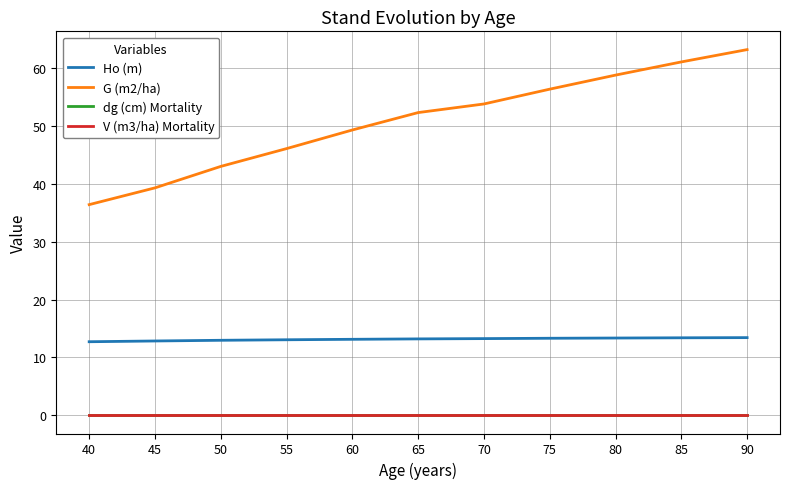

Reading left to right, what are all the values shown in this chart?

Ho (m): 12.7	12.8	13.0	13.1	13.1	13.2	13.2	13.3	13.3	13.4	13.4
G (m2/ha): 36.4	39.3	43.0	46.1	49.3	52.3	53.8	56.4	58.8	61.1	63.2
dg (cm) Mortality: 0.0	0.0	0.0	0.0	0.0	0.0	0.0	0.0	0.0	0.0	0.0
V (m3/ha) Mortality: 0.0	0.0	0.0	0.0	0.0	0.0	0.0	0.0	0.0	0.0	0.0